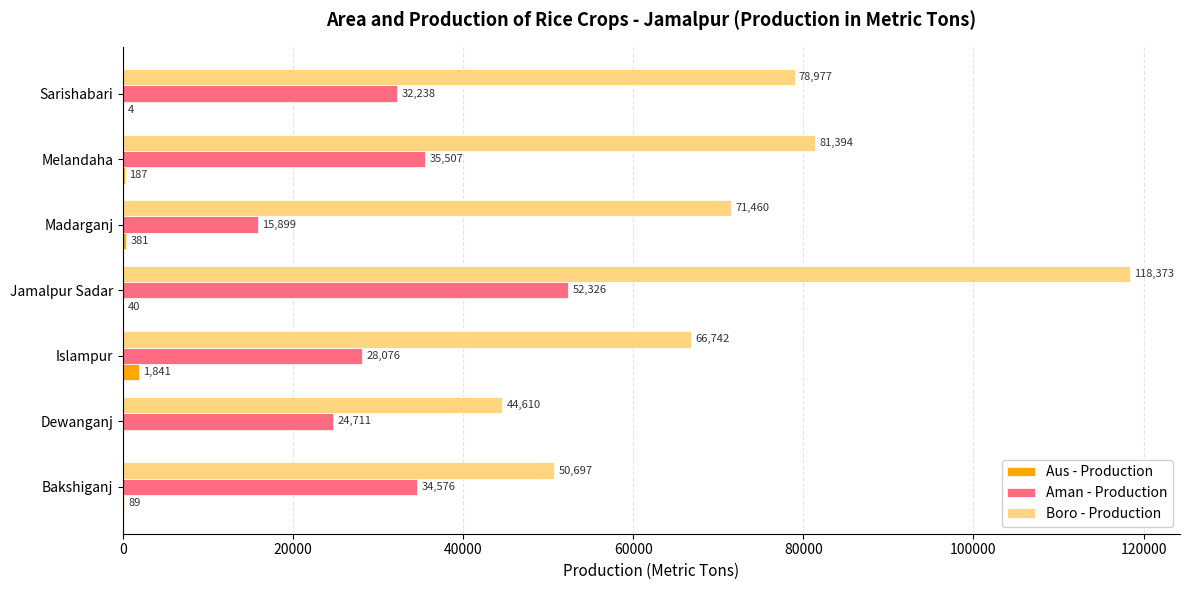

Which series changed the most between Dewanganj and Jamalpur Sadar?

Boro - Production